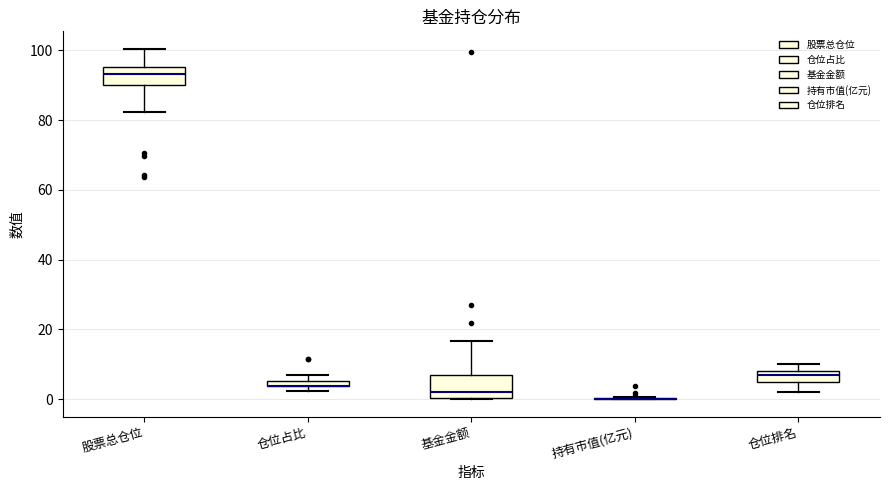

Where does the median line of the box for 基金金额 sit on the y-axis? The values are not printed on the chart, so give them approximately, as read against the axis.

2